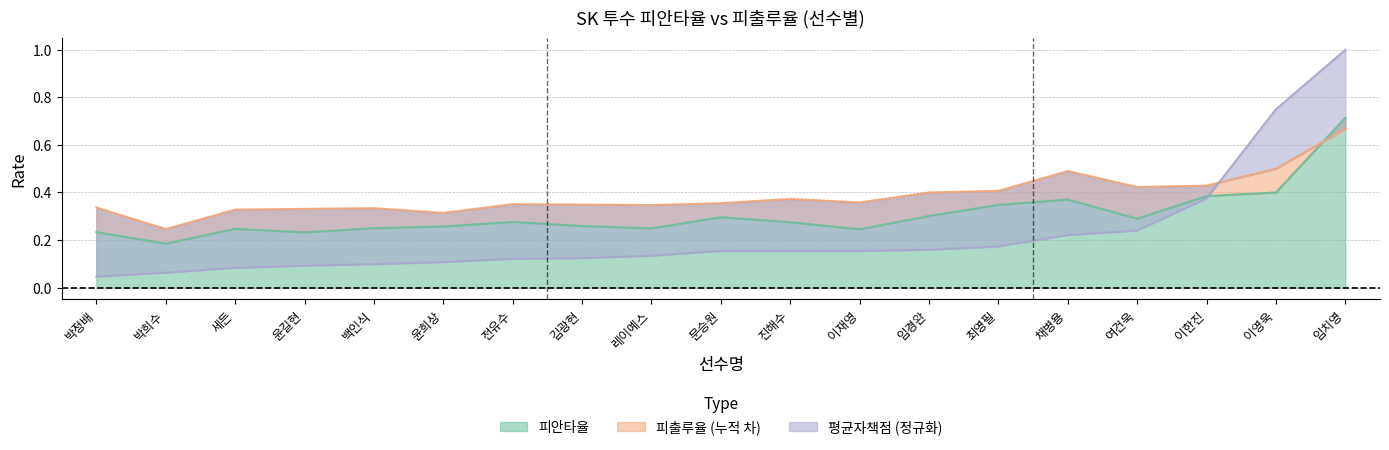

True or false: 피안타율 and 피출루율 intersect in this chart.

True